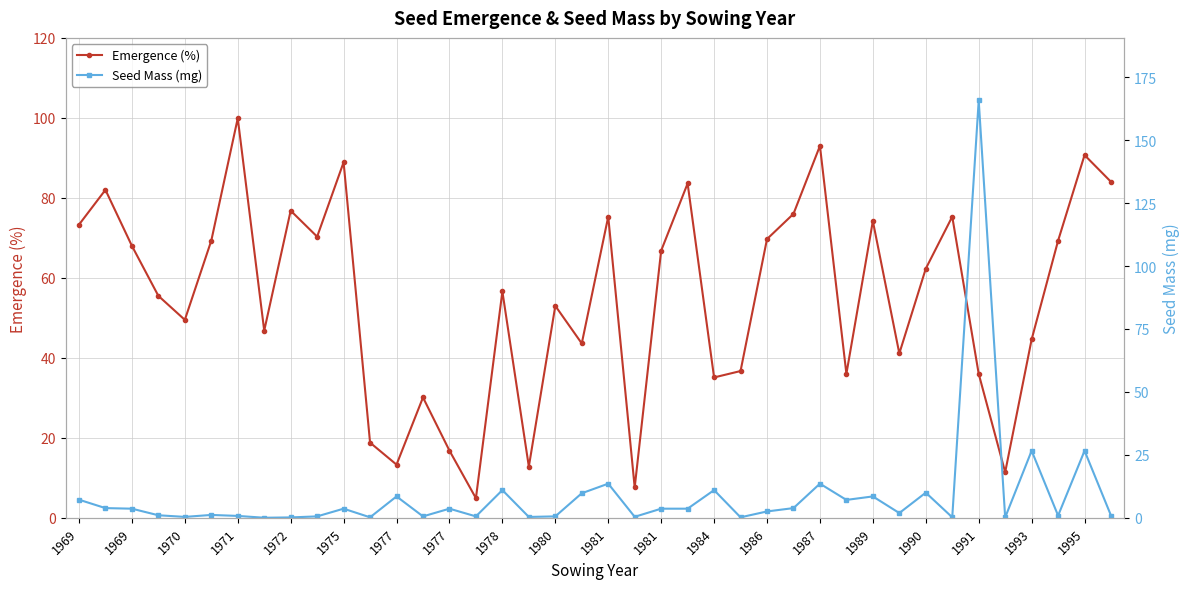

What is the spread (max minus min) of values at 29?

28.9